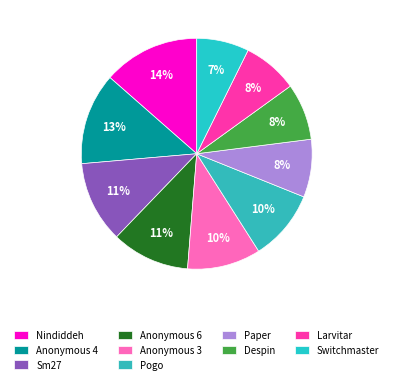

What is the largest slice in the pie chart?

Nindiddeh